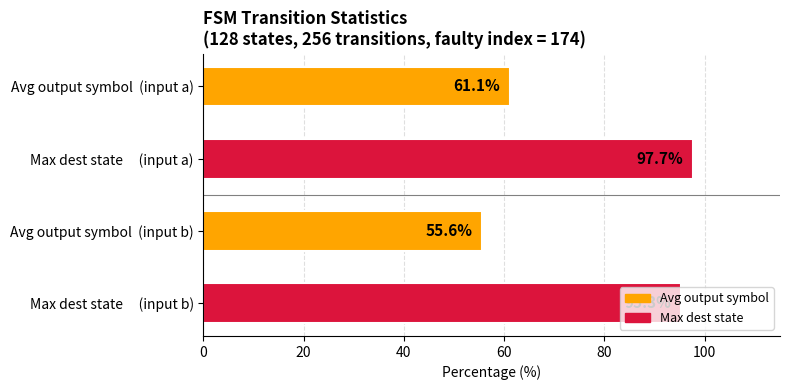

Rank the categories by value from lowest to highest.

Avg output symbol  (input b), Avg output symbol  (input a), Max dest state     (input b), Max dest state     (input a)